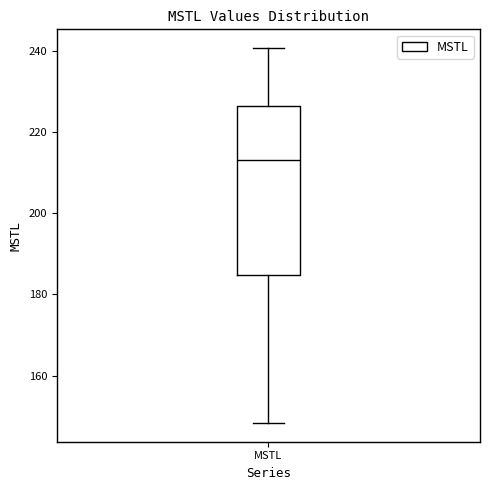

Where does the lower whisker of the box for MSTL end on the y-axis? The values are not printed on the chart, so give them approximately, as read against the axis.

148